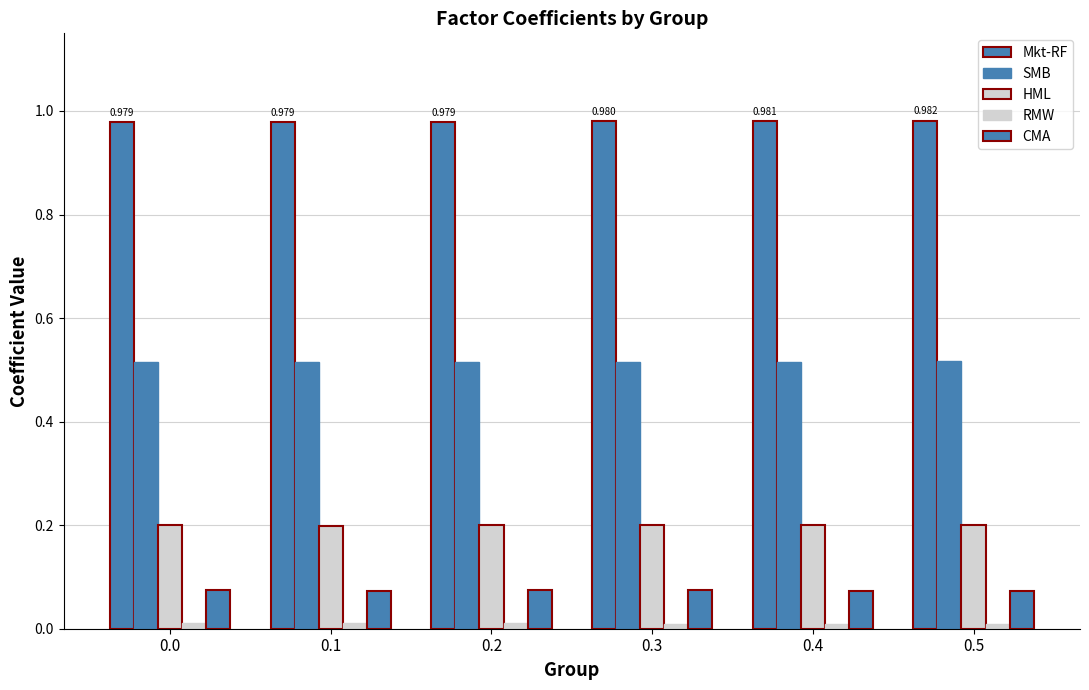

Rank the series at 0.3 from lowest to highest value.

RMW, CMA, HML, SMB, Mkt-RF